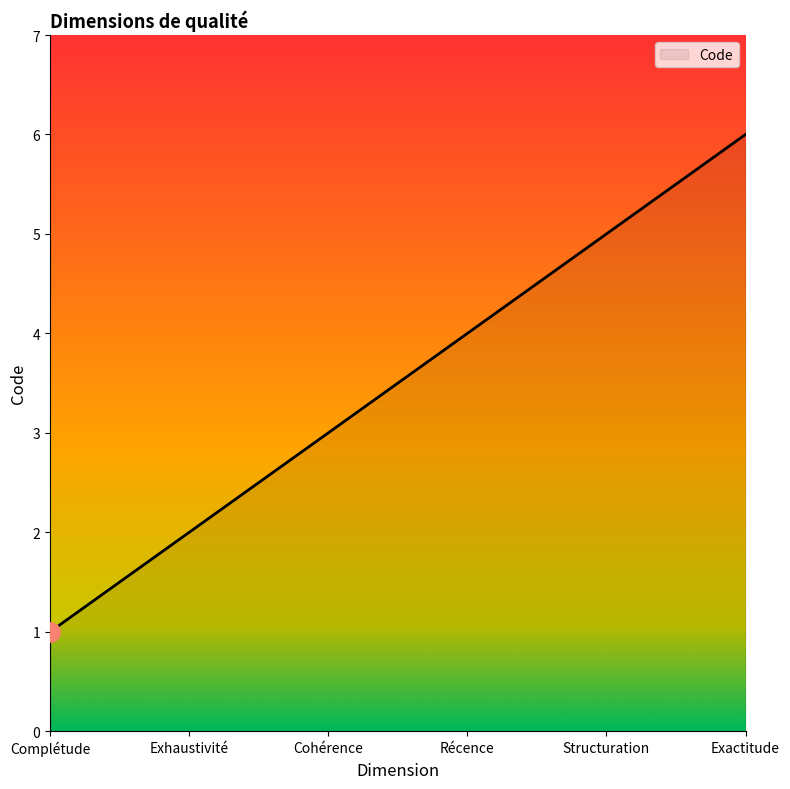

What is the difference between the maximum and minimum values?

5